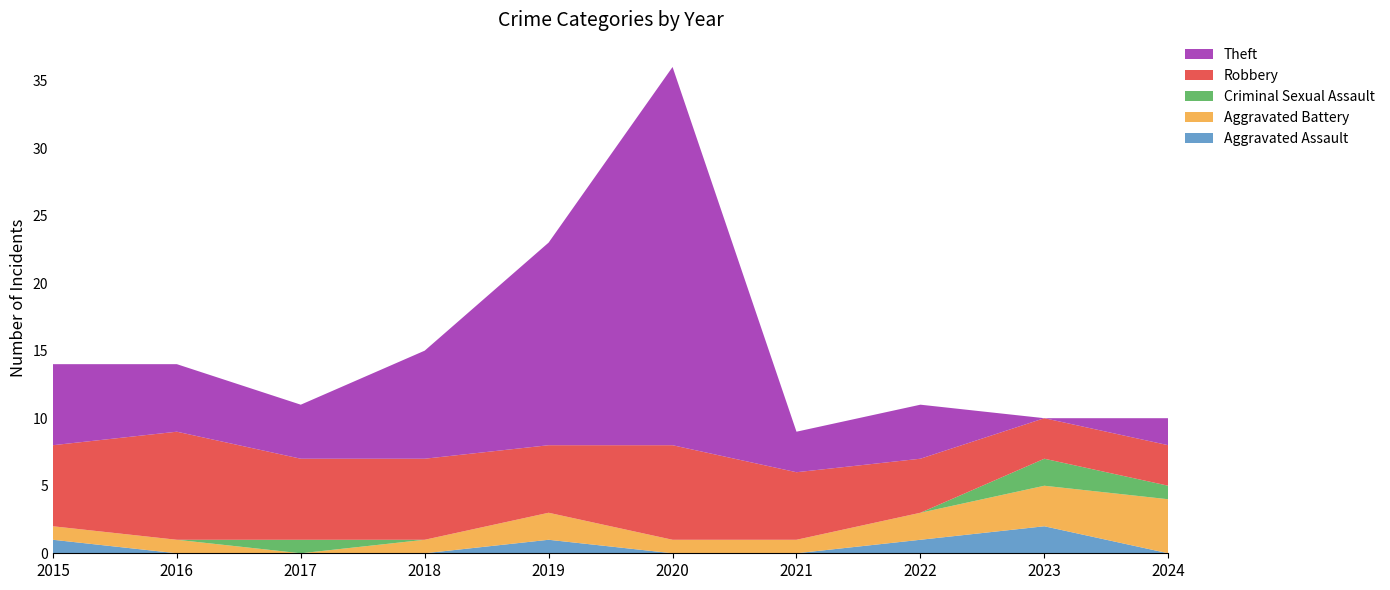

Reading left to right, list all the values displayed in this chart.

Aggravated Assault: 2015=1	2016=0	2017=0	2018=0	2019=1	2020=0	2021=0	2022=1	2023=2	2024=0
Aggravated Battery: 2015=1	2016=1	2017=0	2018=1	2019=2	2020=1	2021=1	2022=2	2023=3	2024=4
Criminal Sexual Assault: 2015=0	2016=0	2017=1	2018=0	2019=0	2020=0	2021=0	2022=0	2023=2	2024=1
Robbery: 2015=6	2016=8	2017=6	2018=6	2019=5	2020=7	2021=5	2022=4	2023=3	2024=3
Theft: 2015=6	2016=5	2017=4	2018=8	2019=15	2020=28	2021=3	2022=4	2023=0	2024=2